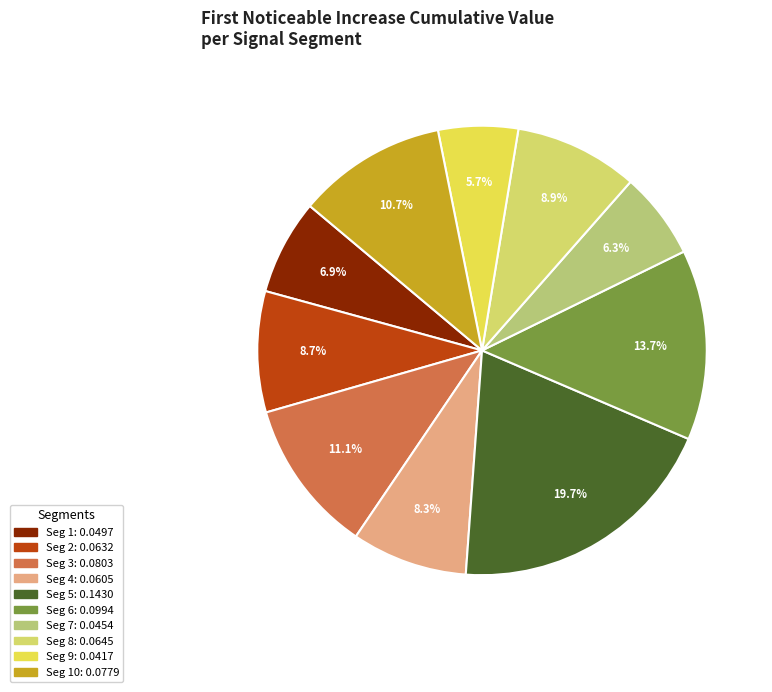

Count the number of slices in the pie.

10